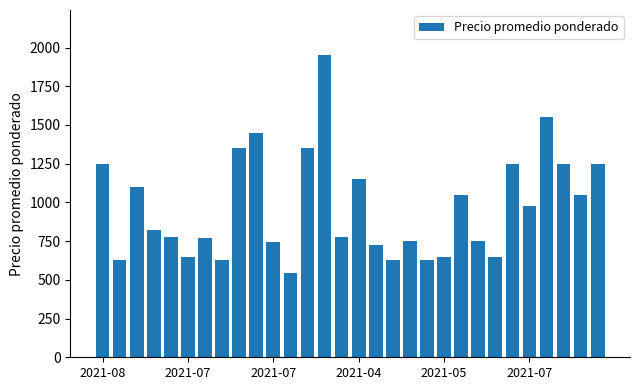

How many categories are shown in the chart?

30